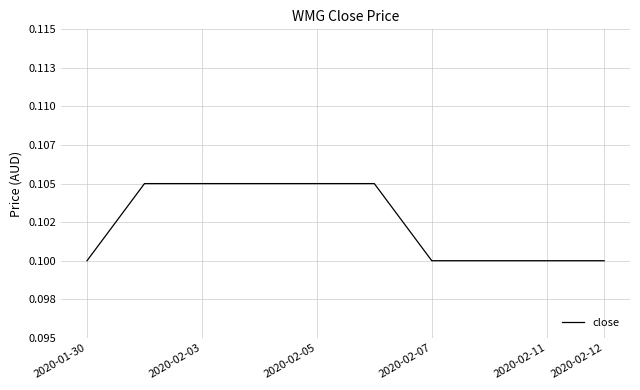

What is the value of the 10th point from the left?

0.1